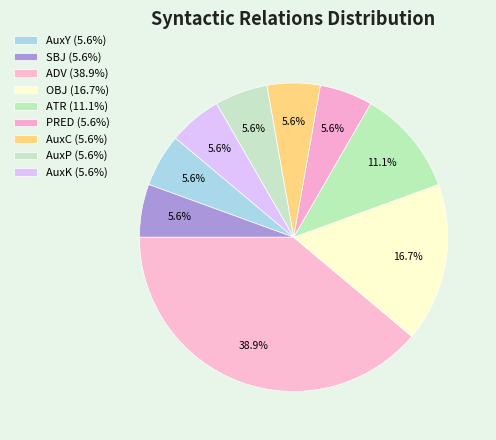

Does AuxK account for over 50% of the chart?

No